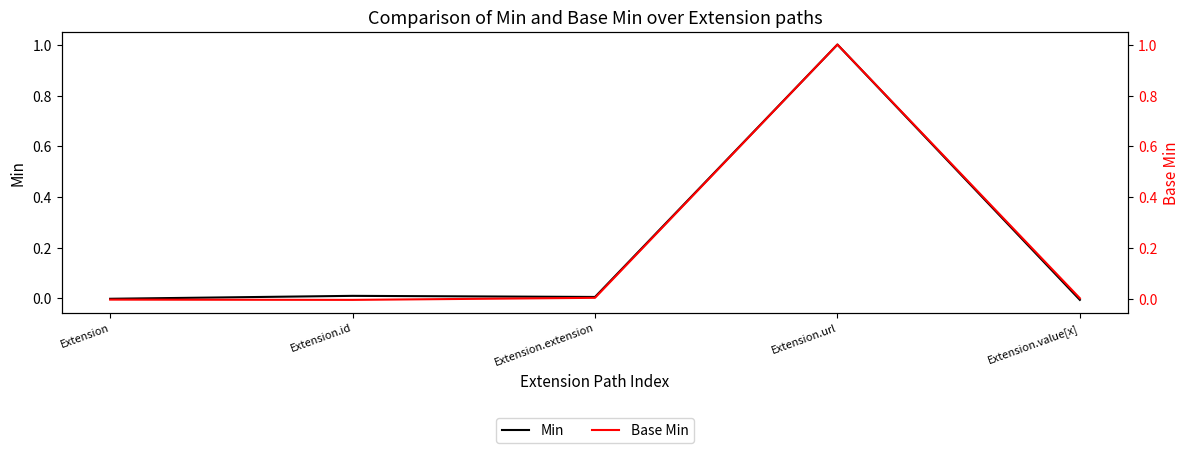

Reading left to right, transcribe all the data shown in this chart.

Min: Extension=-0.0	Extension.id=0.0	Extension.extension=0.0	Extension.url=1.0	Extension.value[x]=-0.0
Base Min: Extension=-0.0	Extension.id=-0.0	Extension.extension=0.0	Extension.url=1.0	Extension.value[x]=0.0